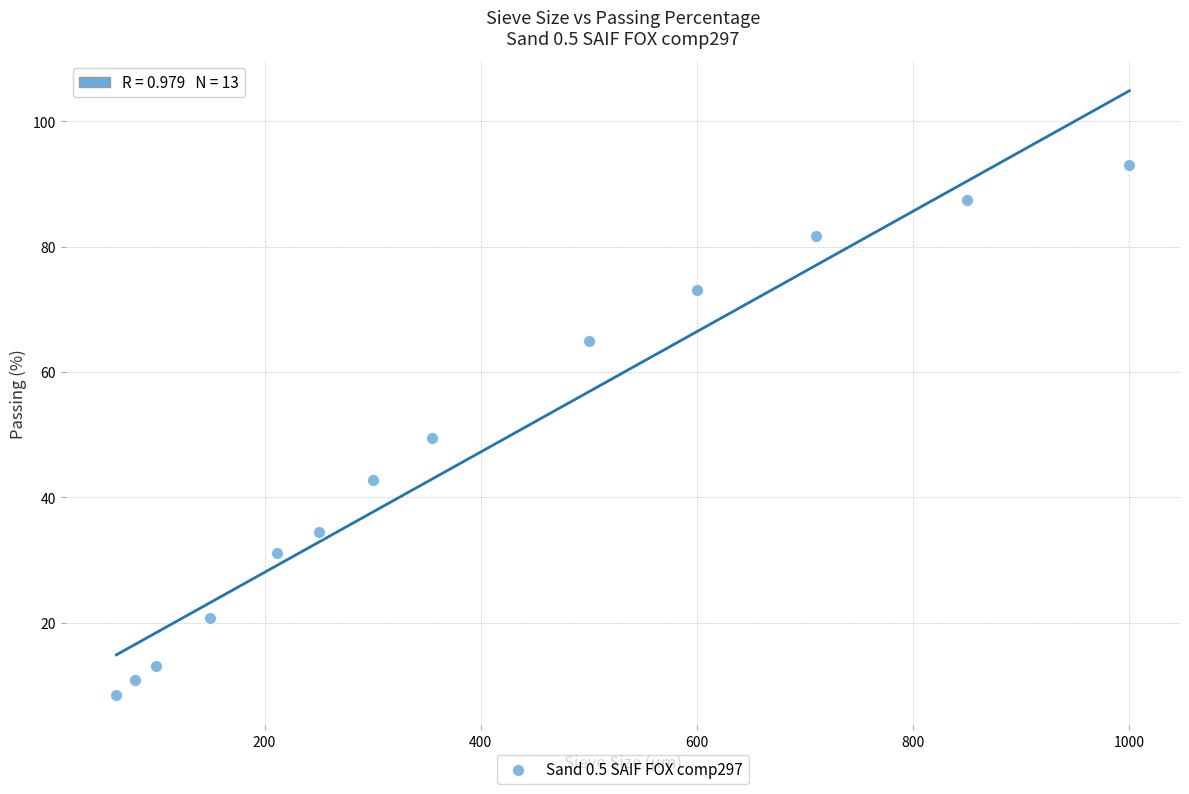

What is the range of X values (max minus min)?

937.0